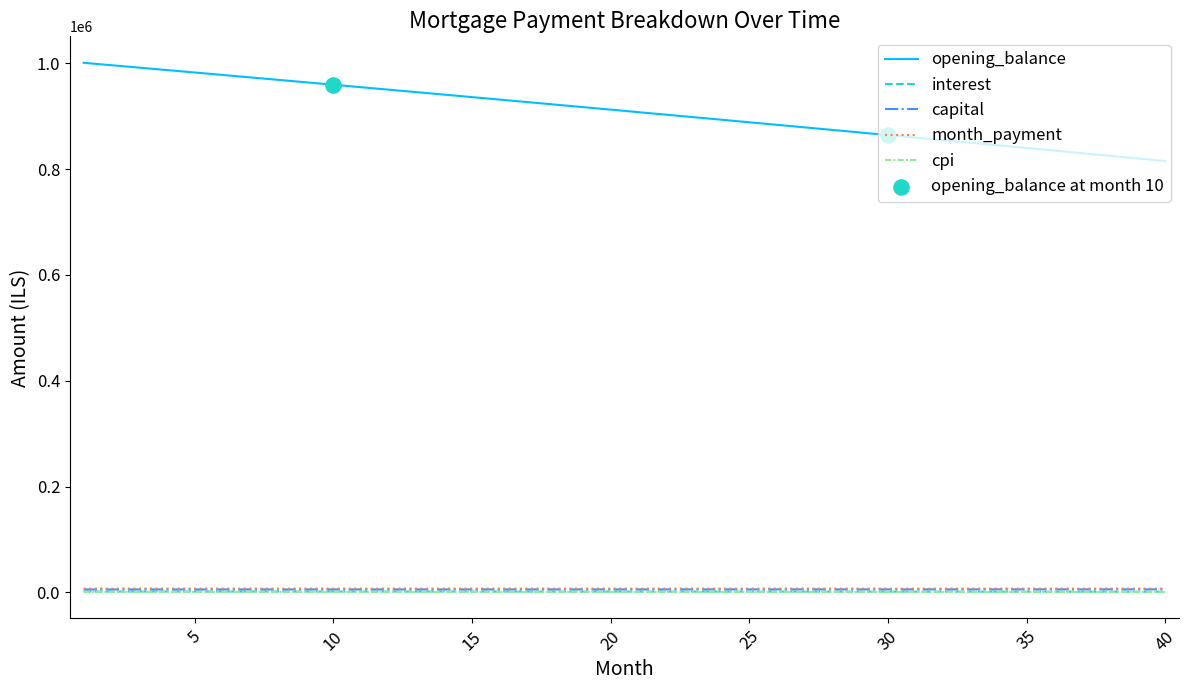

Which series has the largest total across all categories?

opening_balance